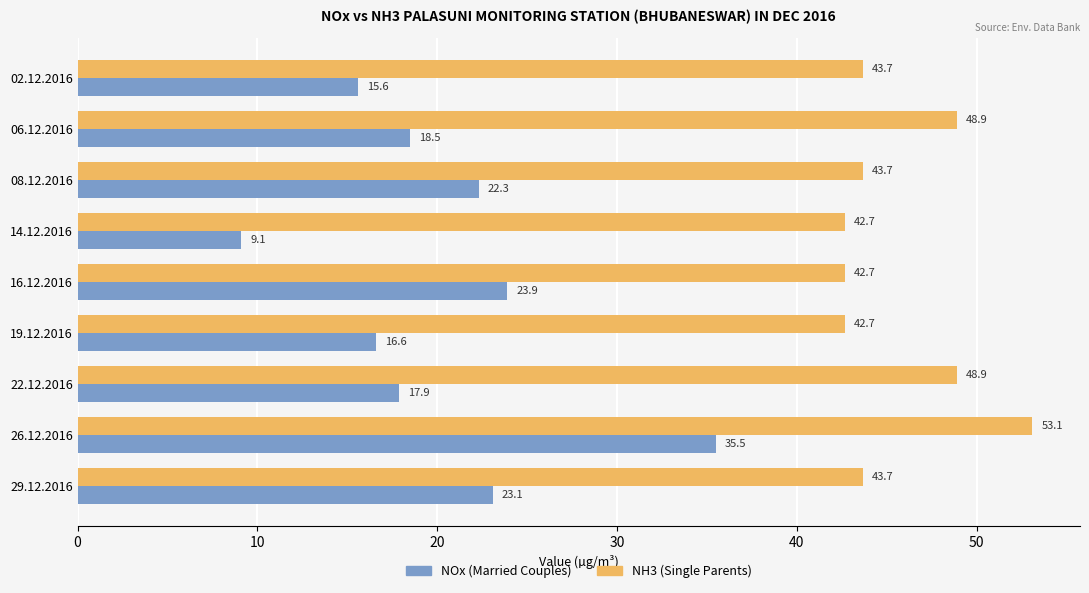

At which label does NOx (Married Couples) reach its peak?

26.12.2016